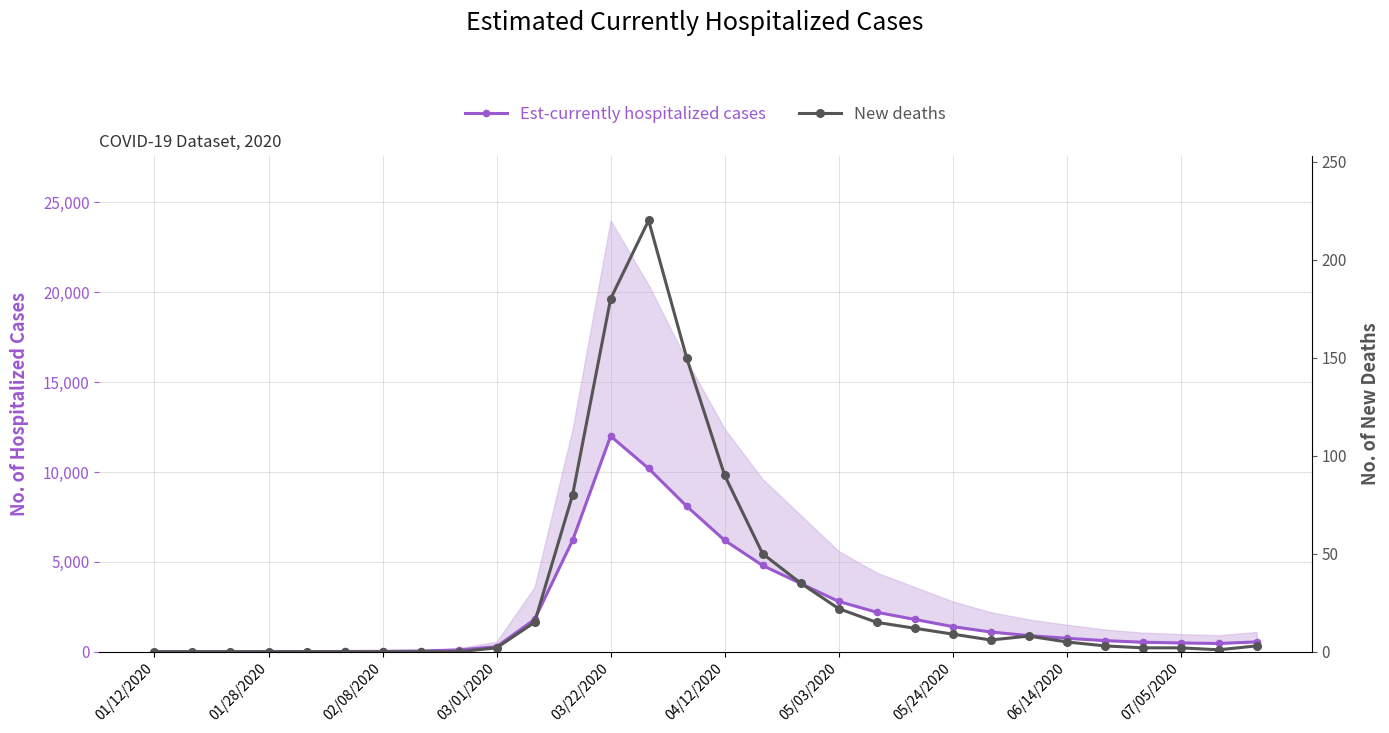

True or false: New deaths and Est-currently hospitalized cases cross at least once.

False